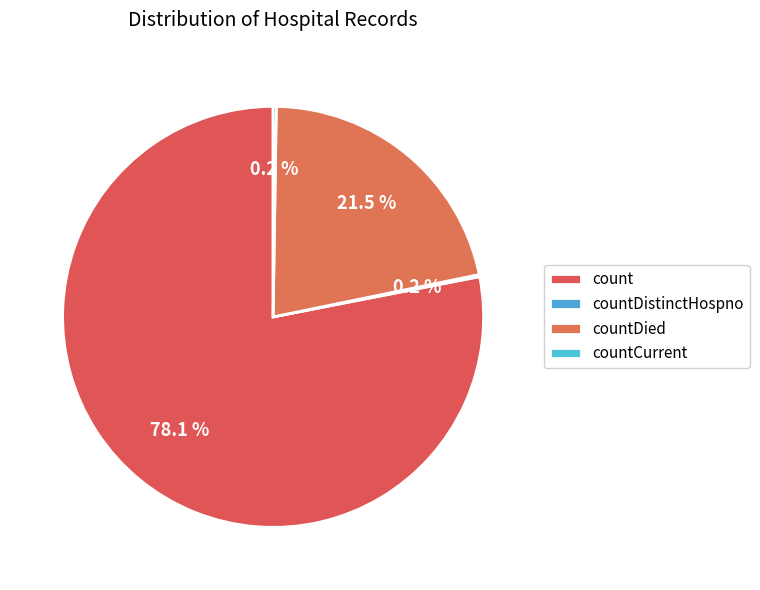

Is there a majority slice in this chart?

Yes